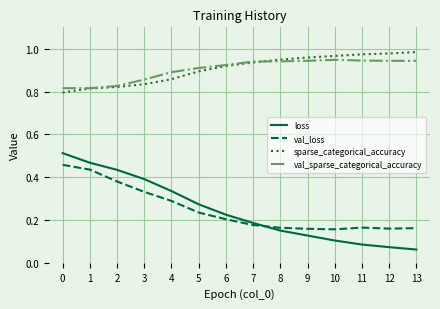

How many distinct data groups are displayed?

4